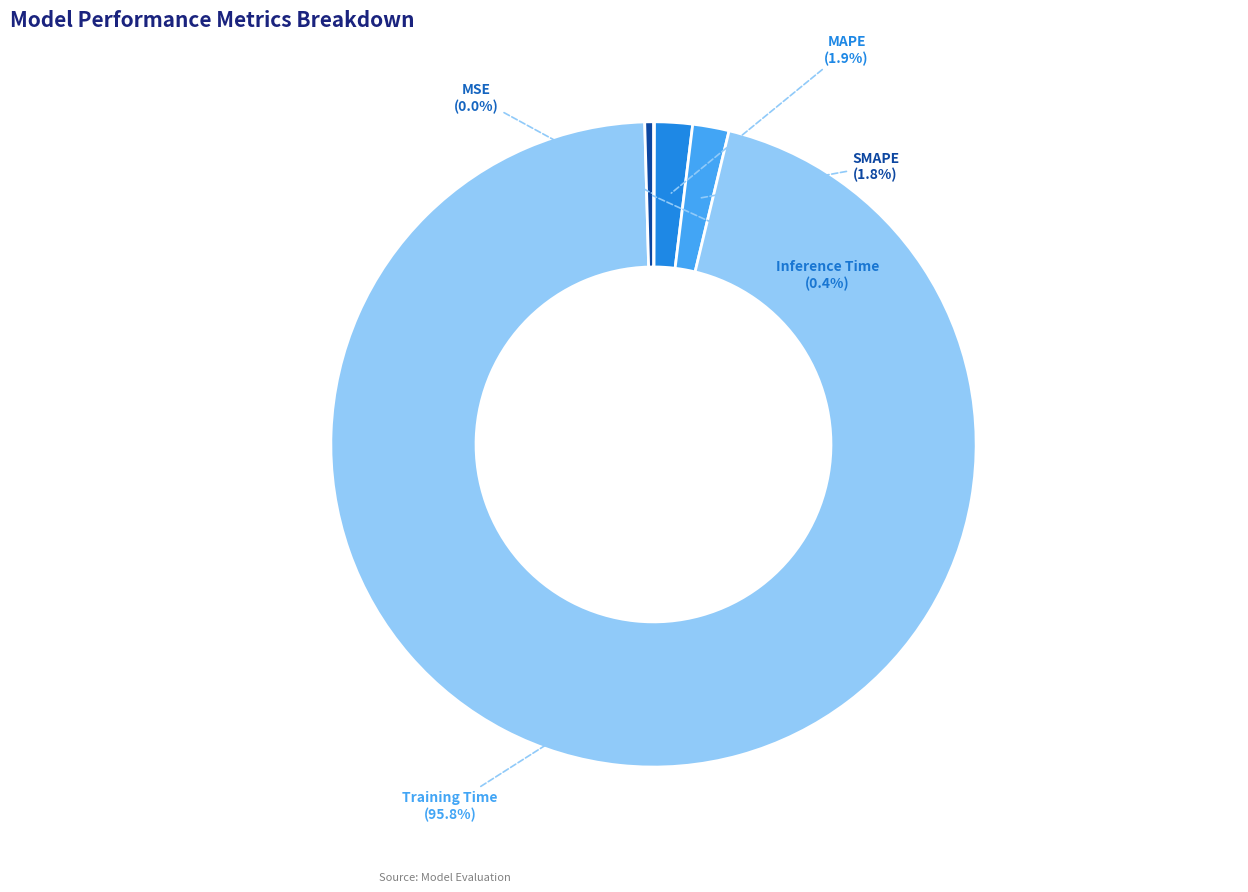

Count the number of slices in the pie.

5